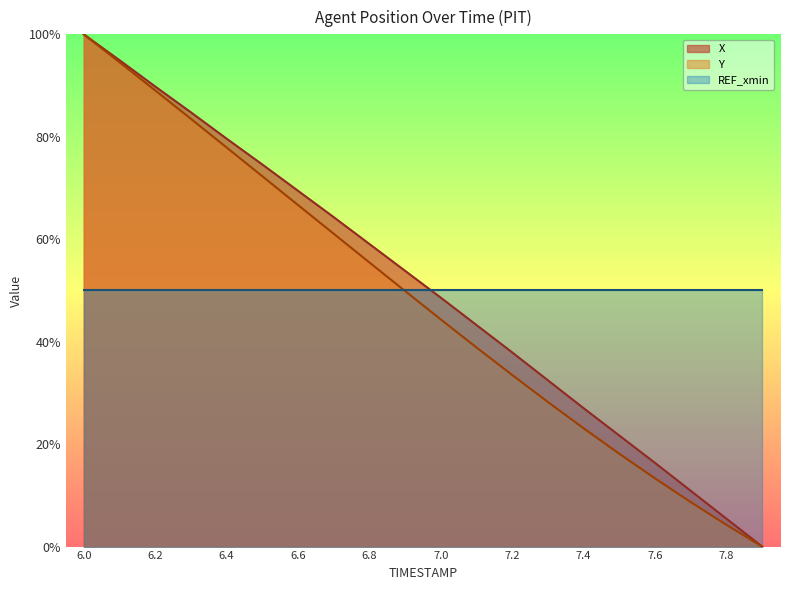

Which label corresponds to the largest value in the chart?

6.0